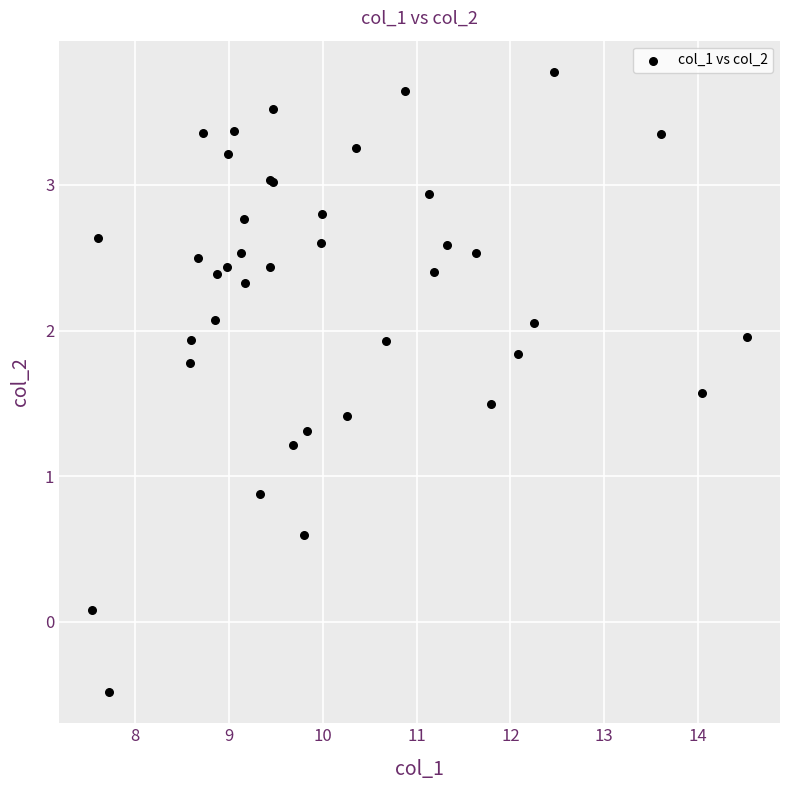

What Y value in the scatter plot is closest to 1?

0.9